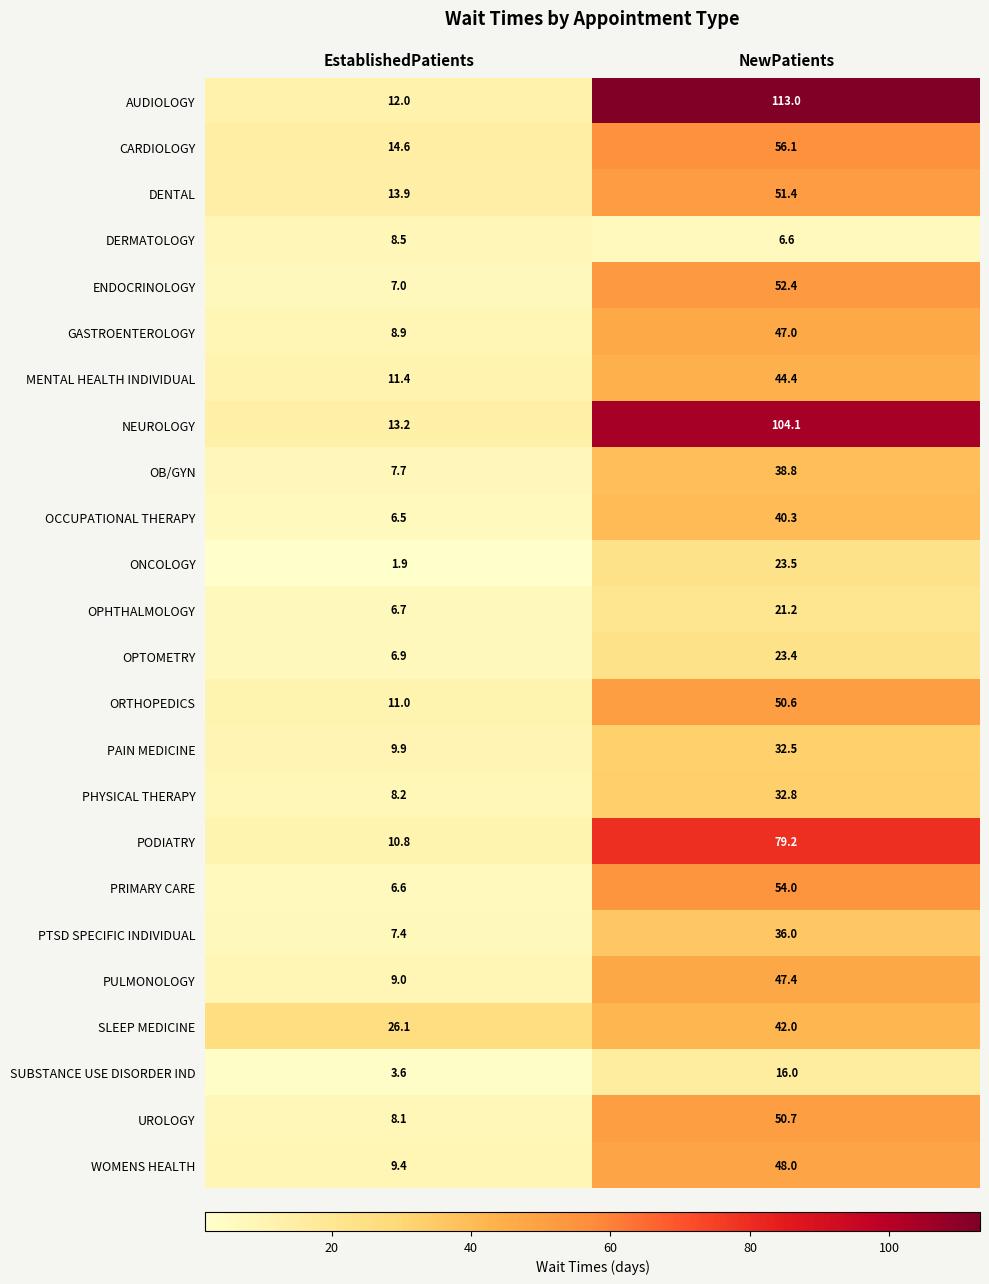

True or false: ONCOLOGY has a value of 1.9 at EstablishedPatients.

True